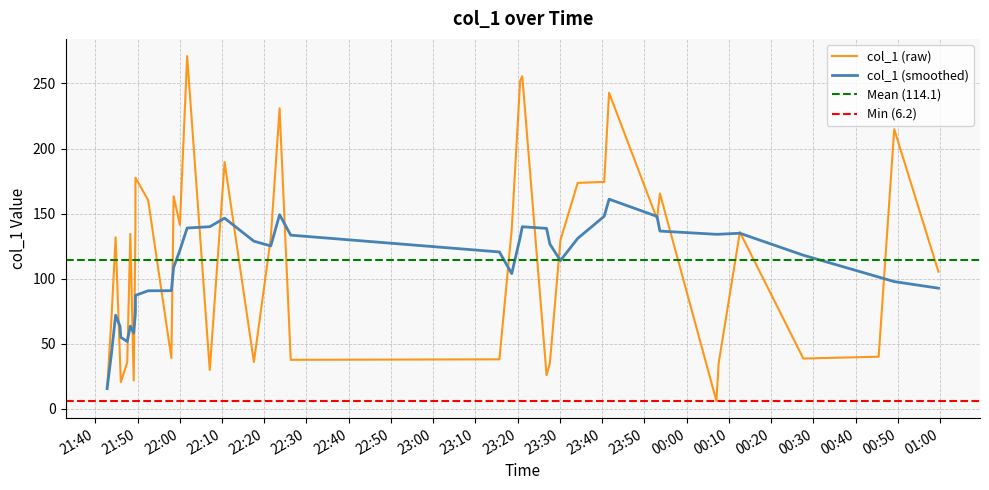

What is the lowest value of the col_1 (smoothed) series?

15.6